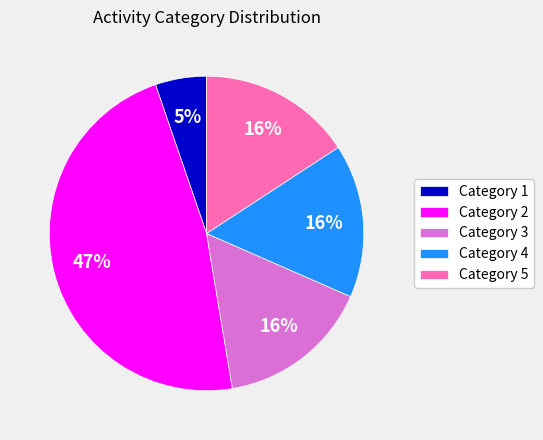

Between Category 2 and Category 1, which is larger?

Category 2